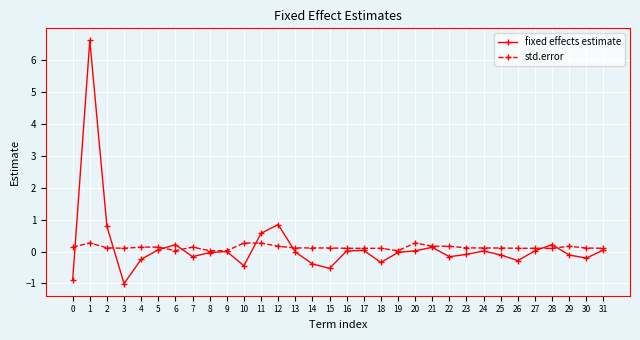

What is the smallest value displayed?

-1.0